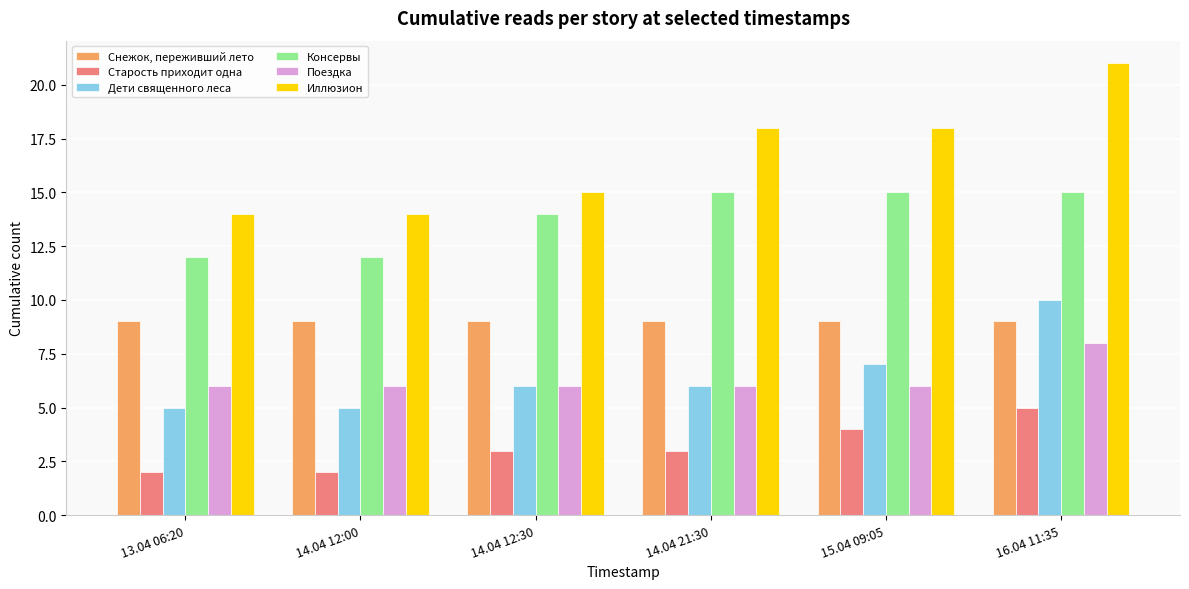

Reading left to right, what are all the values shown in this chart?

Снежок, переживший лето: 13.04 06:20=9	14.04 12:00=9	14.04 12:30=9	14.04 21:30=9	15.04 09:05=9	16.04 11:35=9
Старость приходит одна: 13.04 06:20=2	14.04 12:00=2	14.04 12:30=3	14.04 21:30=3	15.04 09:05=4	16.04 11:35=5
Дети священного леса: 13.04 06:20=5	14.04 12:00=5	14.04 12:30=6	14.04 21:30=6	15.04 09:05=7	16.04 11:35=10
Консервы: 13.04 06:20=12	14.04 12:00=12	14.04 12:30=14	14.04 21:30=15	15.04 09:05=15	16.04 11:35=15
Поездка: 13.04 06:20=6	14.04 12:00=6	14.04 12:30=6	14.04 21:30=6	15.04 09:05=6	16.04 11:35=8
Иллюзион: 13.04 06:20=14	14.04 12:00=14	14.04 12:30=15	14.04 21:30=18	15.04 09:05=18	16.04 11:35=21